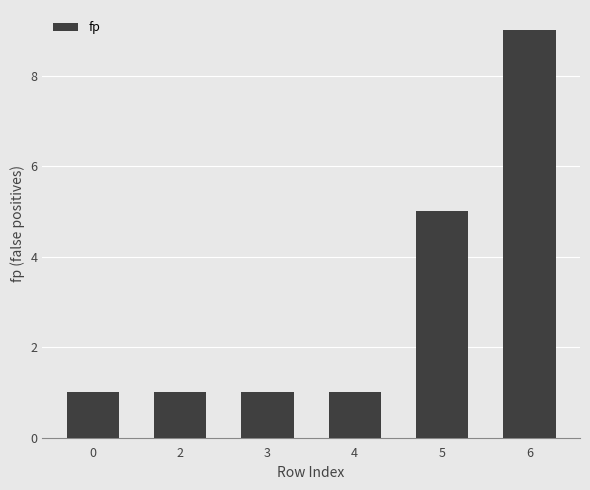

How many data points does each series have?

6